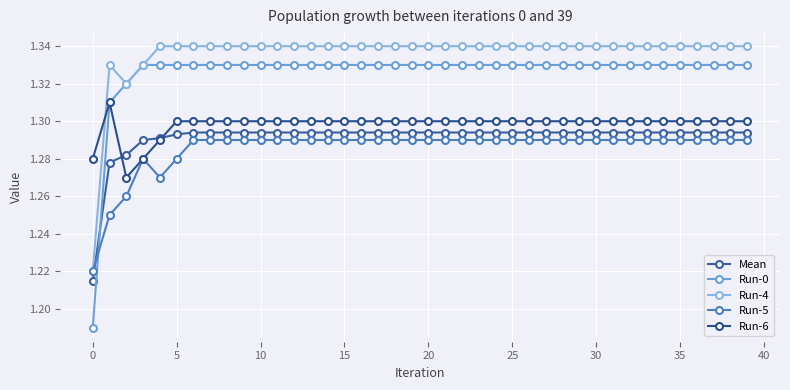

In Run-4, how many points are higher than both neighbors (excluding endpoints)?

1